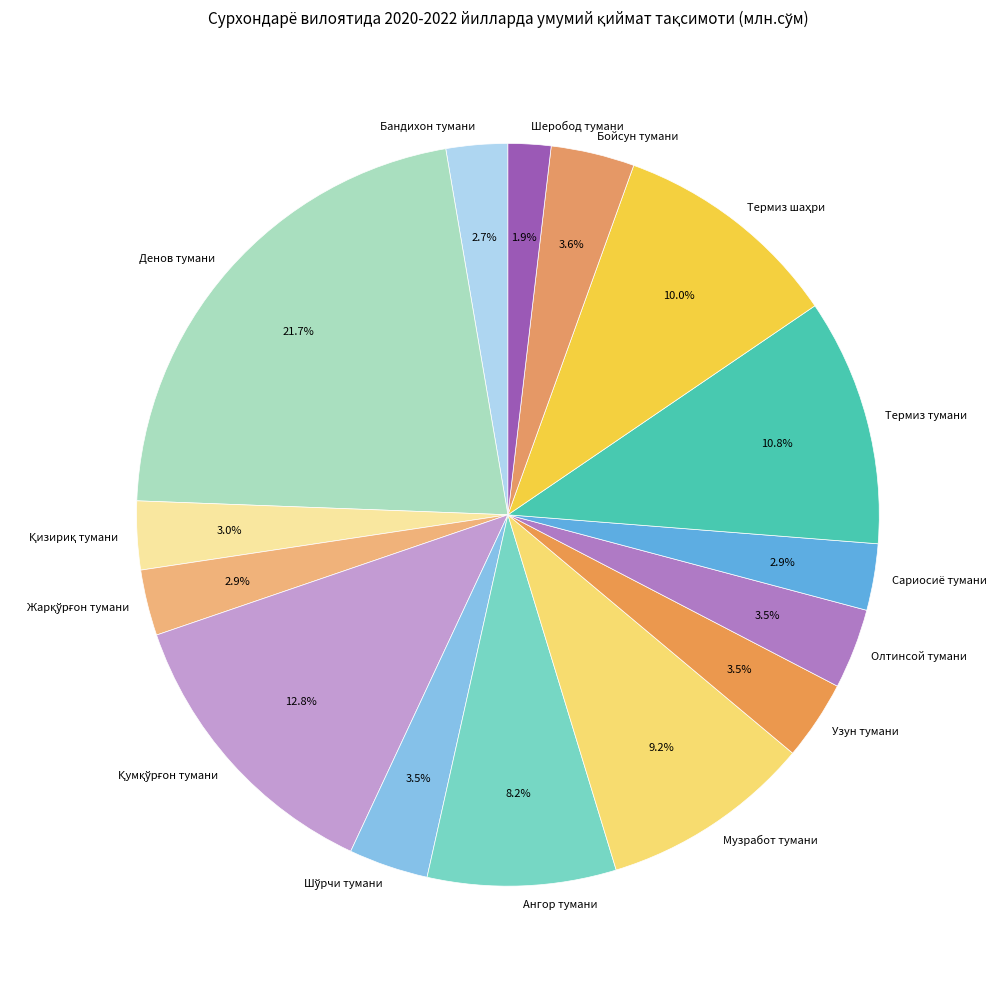

What portion of the pie excludes Шеробод тумани?

98.1%